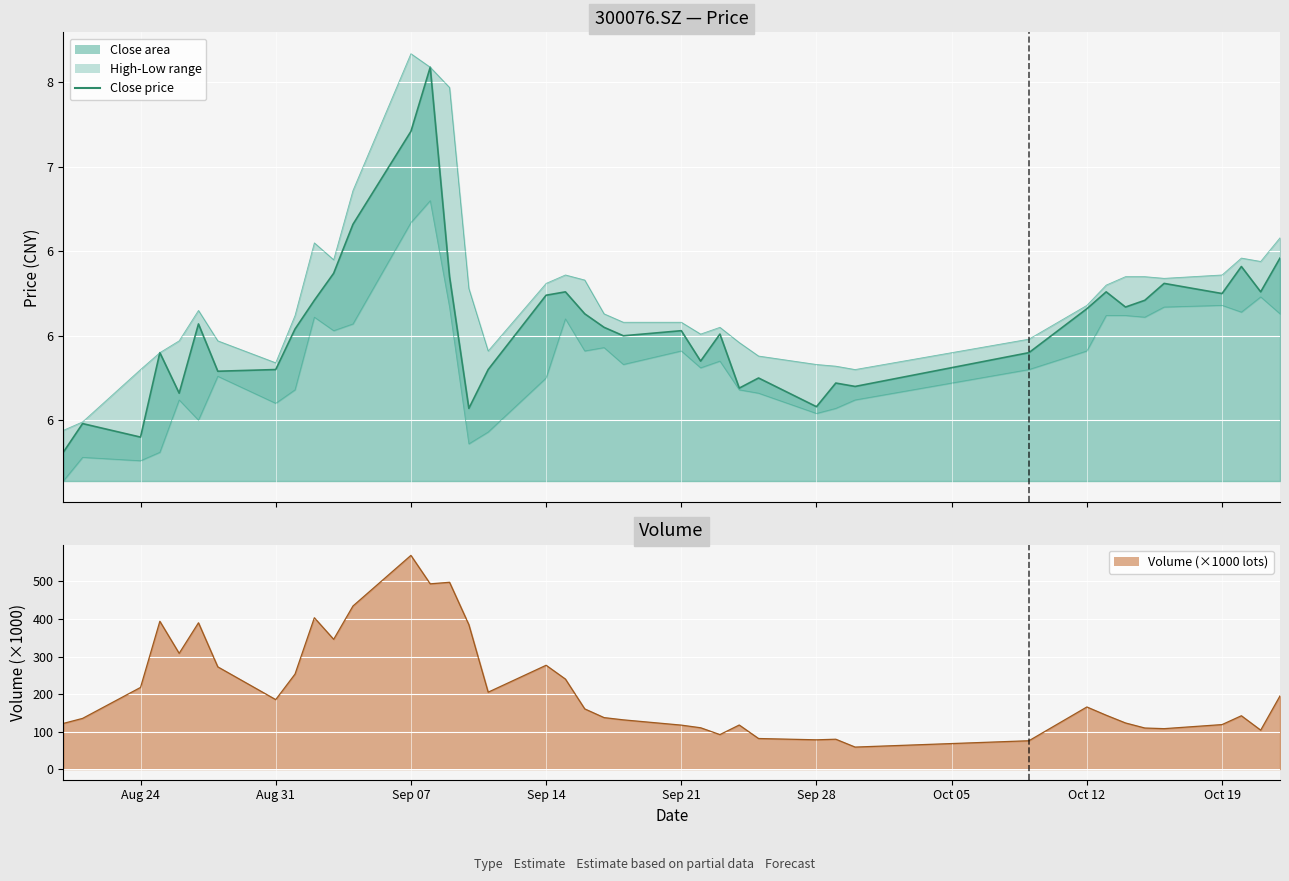

True or false: low and high cross at least once.

False